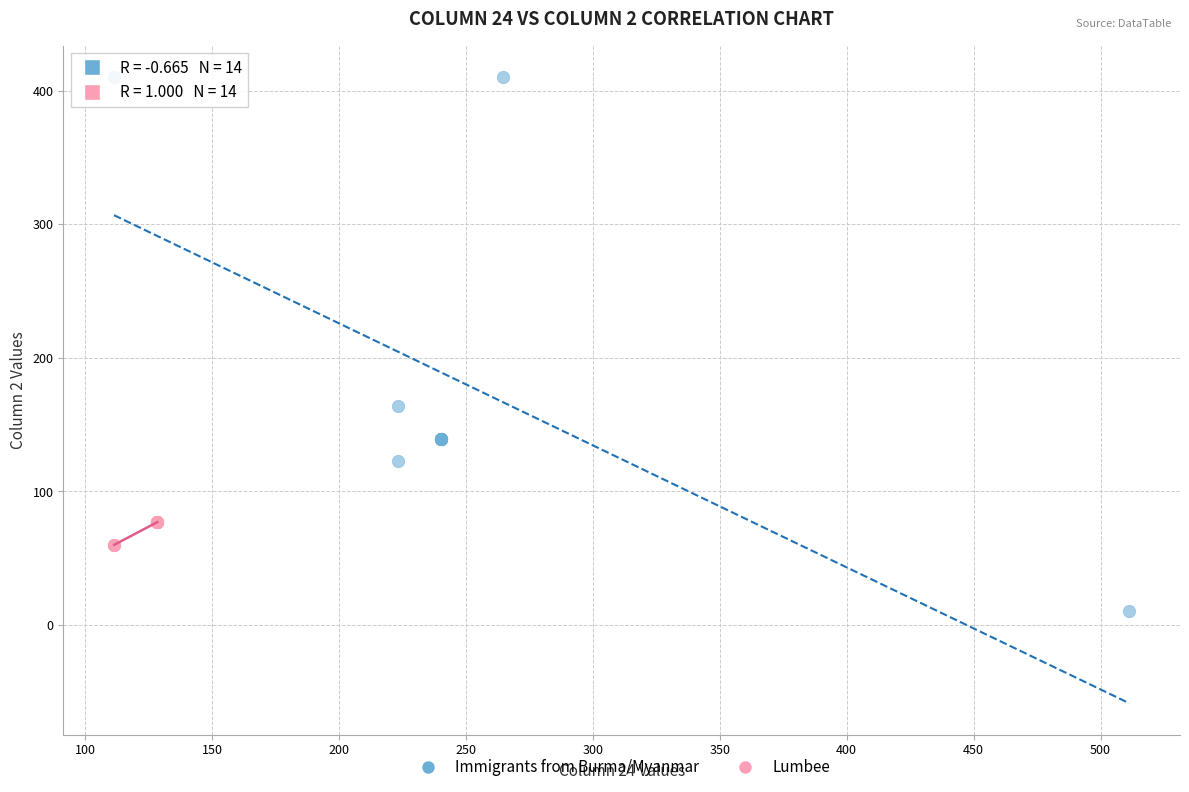

Which series has the widest spread of Y values?

Immigrants from Burma/Myanmar